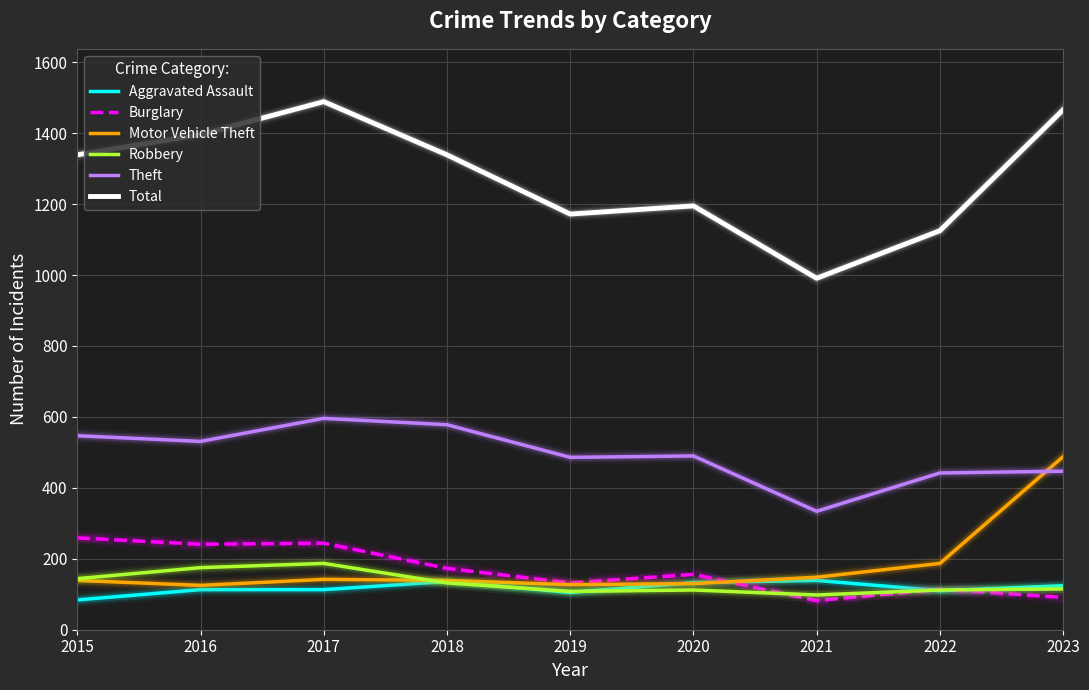

What is the maximum value for Burglary?

259